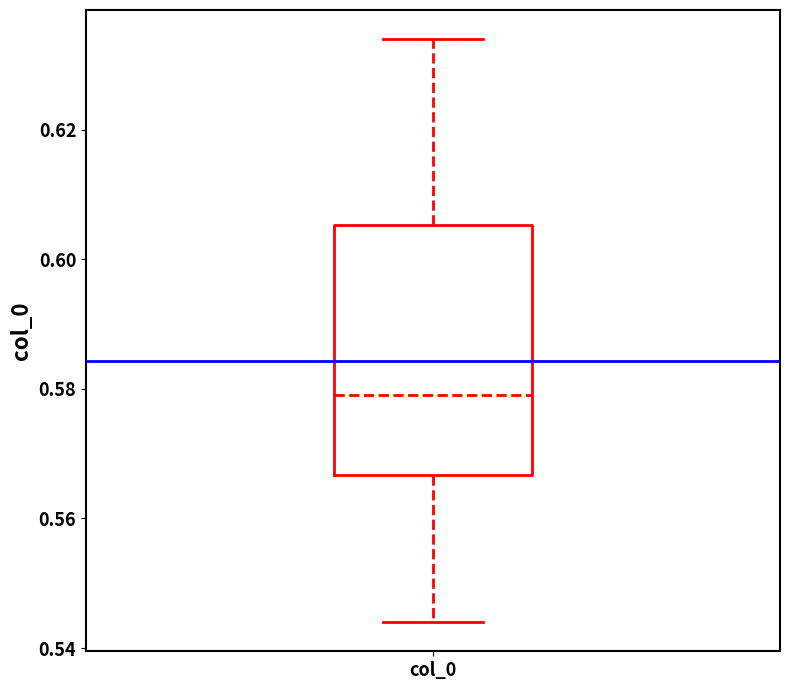

Where does the upper whisker of the box for col_0 end on the y-axis? The values are not printed on the chart, so give them approximately, as read against the axis.

0.634